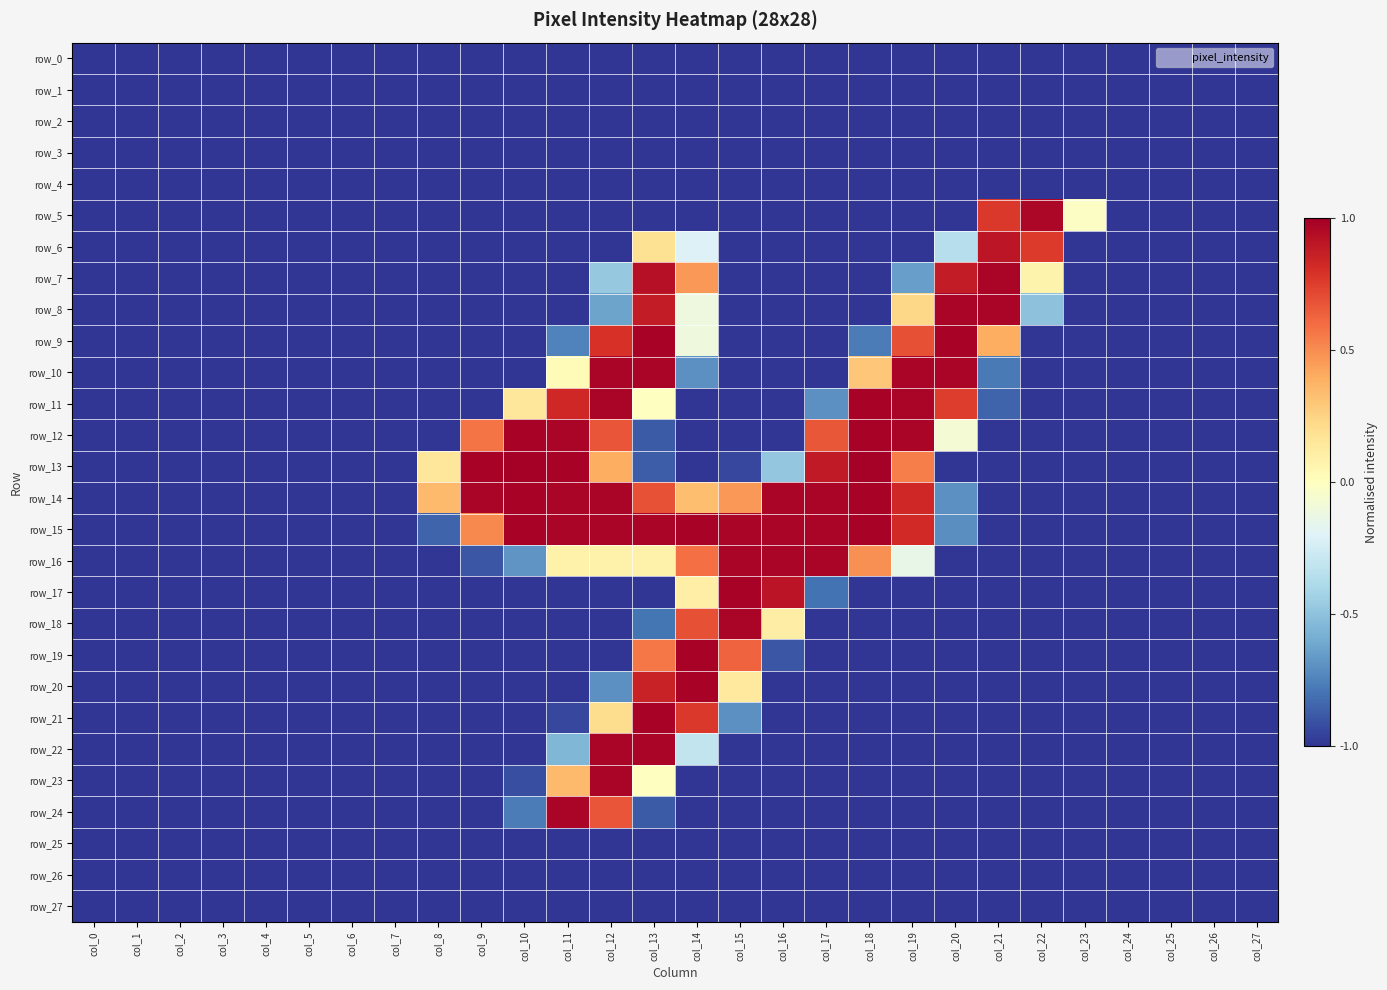

What is the difference between the maximum and second lowest values in the row_16 series?

2.0